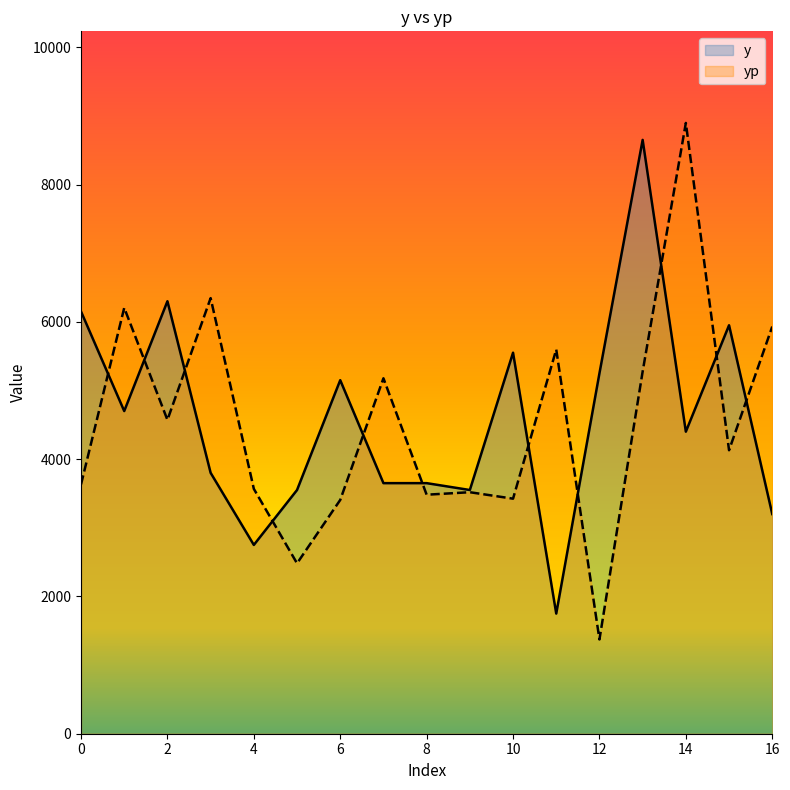

Reading left to right, extract all data points from this chart.

y: 6150.0	4700.0	6300.0	3800.0	2750.0	3550.0	5150.0	3650.0	3650.0	3550.0	5550.0	1750.0	5250.0	8650.0	4400.0	5950.0	3200.0
yp: 3632.0	6204.0	4571.0	6345.3	3566.7	2481.8	3405.5	5177.5	3481.5	3518.0	3423.7	5596.7	1373.2	5275.8	8896.8	4129.7	5930.8